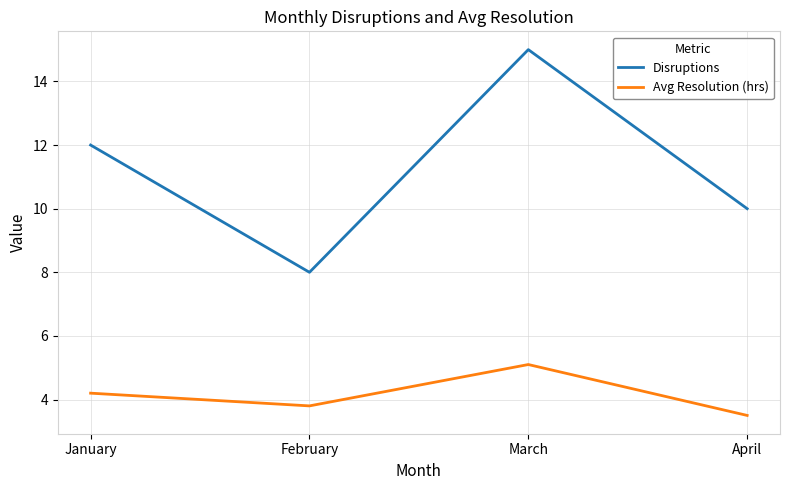

What value does the Disruptions series have at March?

15.0